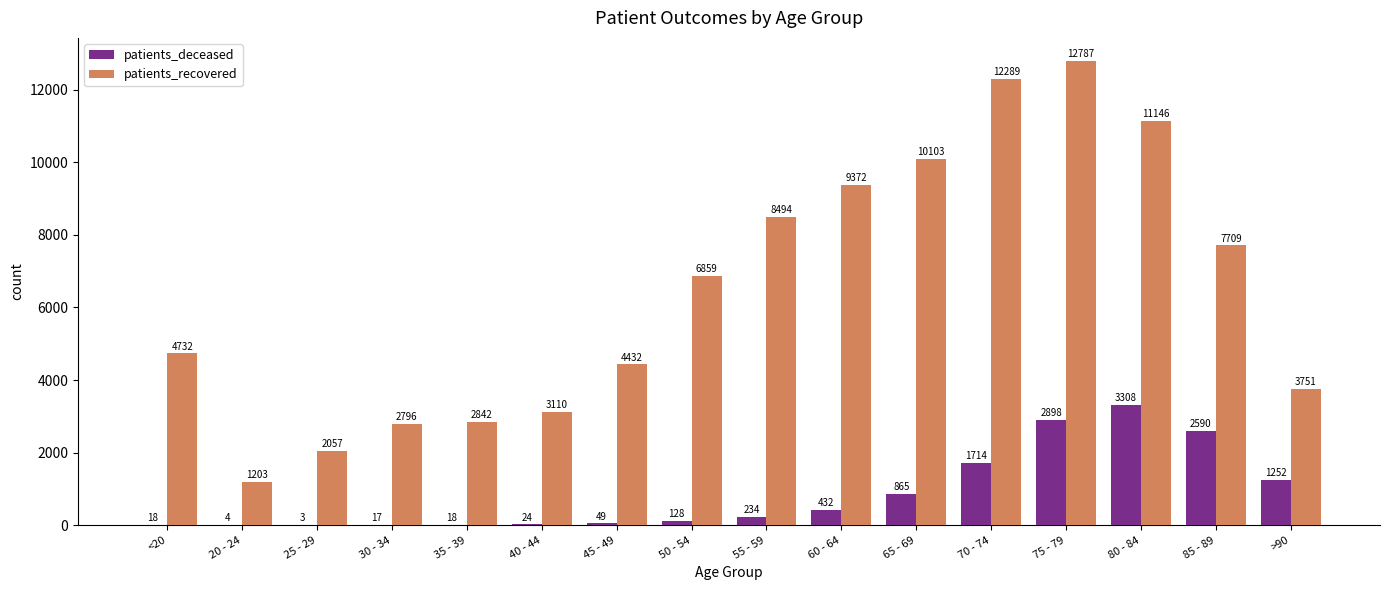

What is the greatest value displayed?

12787